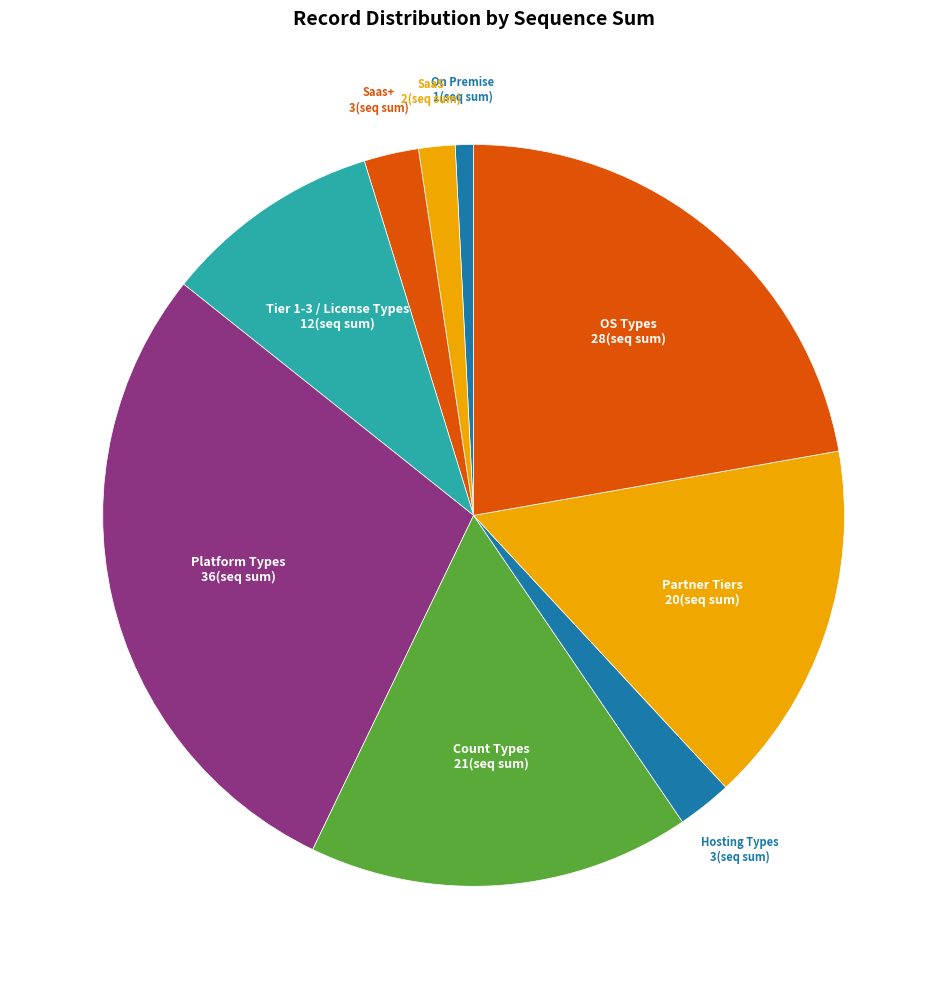

How many segments does this pie chart have?

9